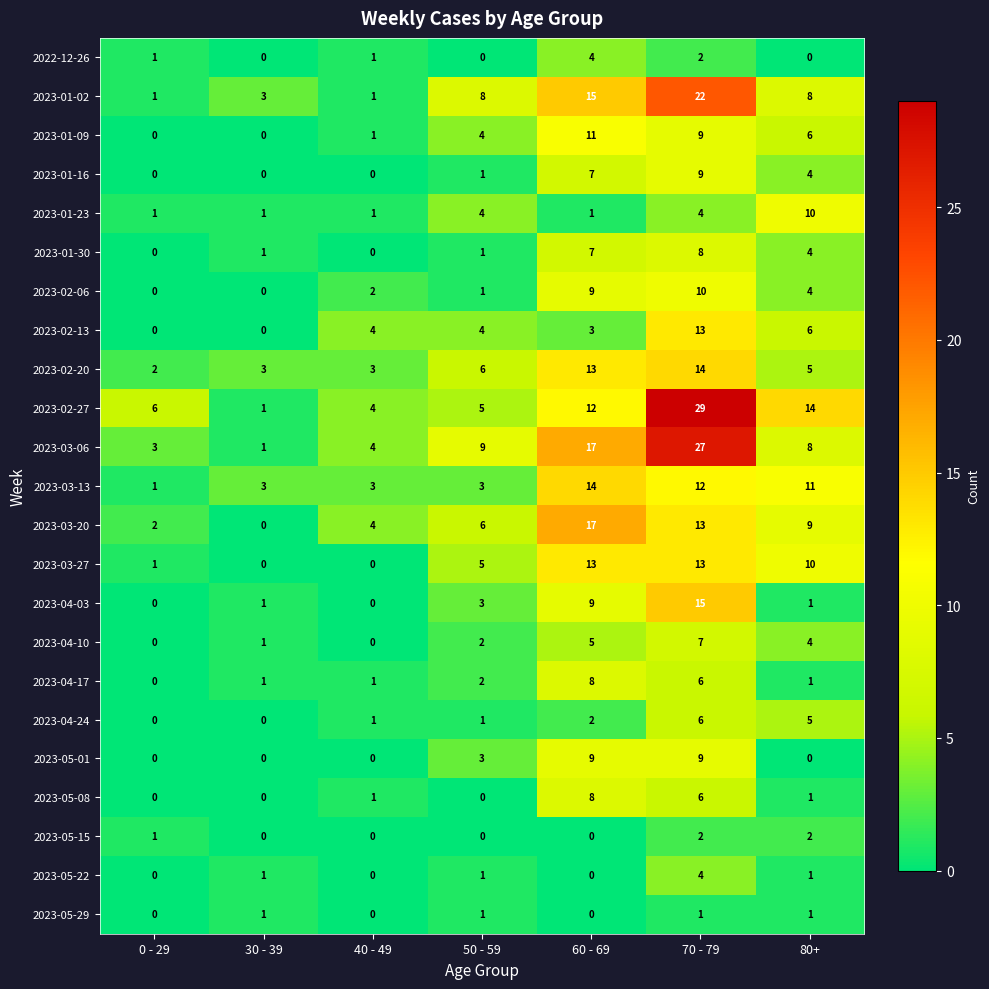

The value of 2023-02-20 at 50 - 59 is 6. True or false?

True